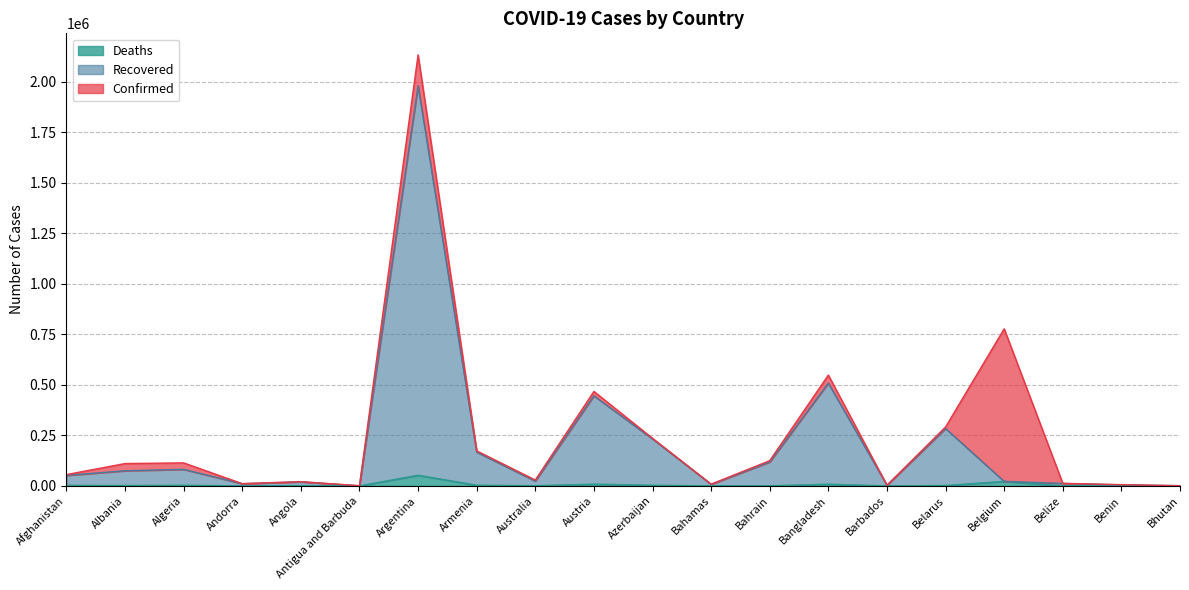

True or false: Confirmed has more than 1 points higher than both neighbors.

True